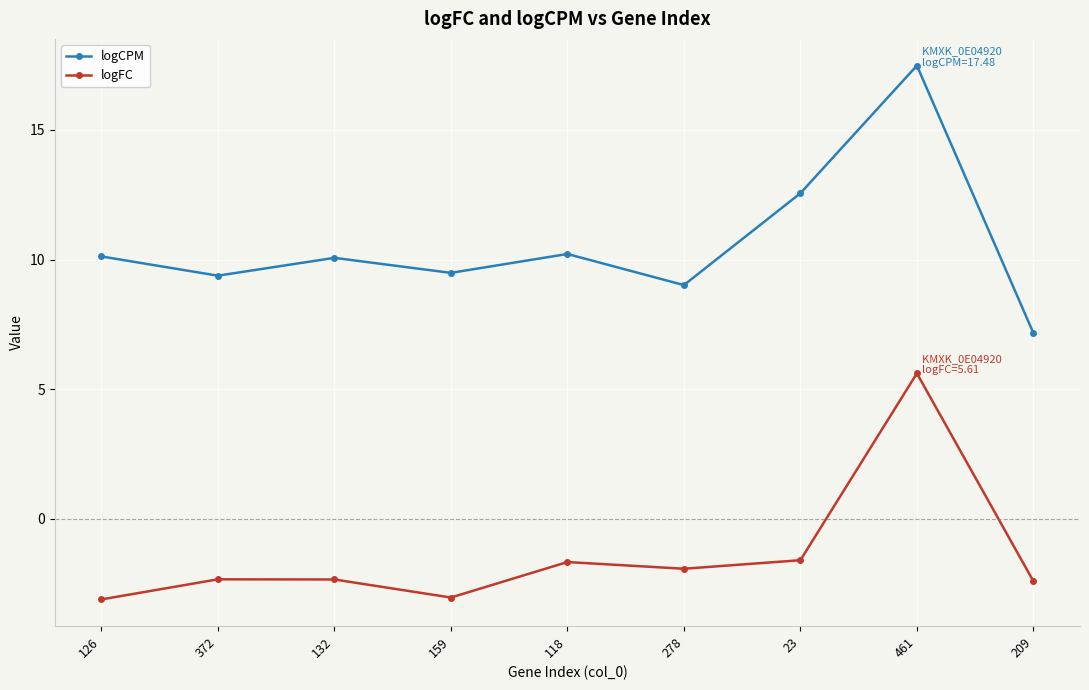

Between 132 and 159, which series saw the biggest shift?

logFC